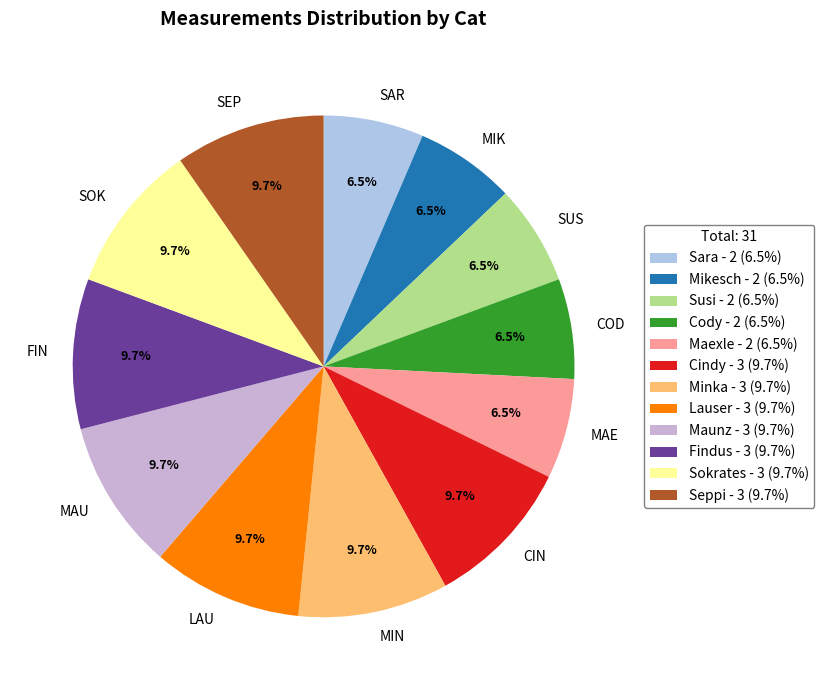

Is there any slice that represents more than half of the pie?

No